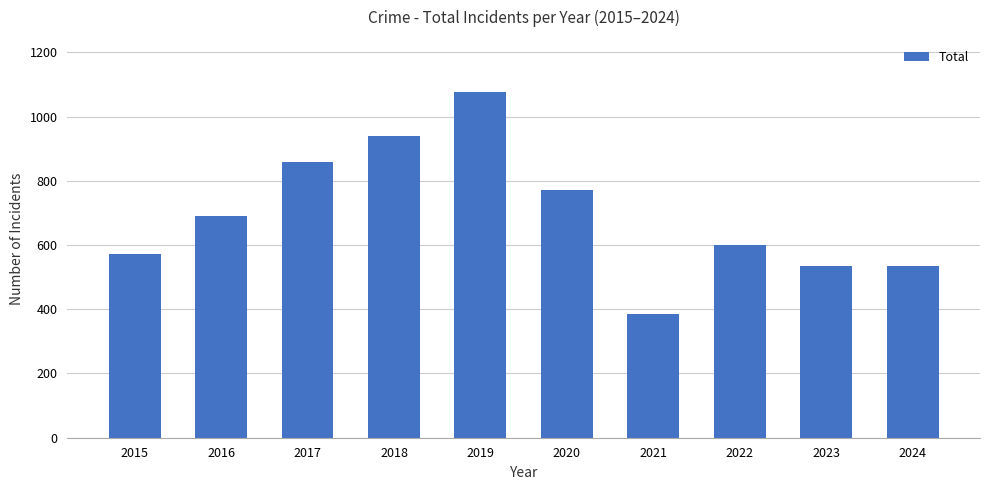

What is the change in value from 2019 to 2023?

-541